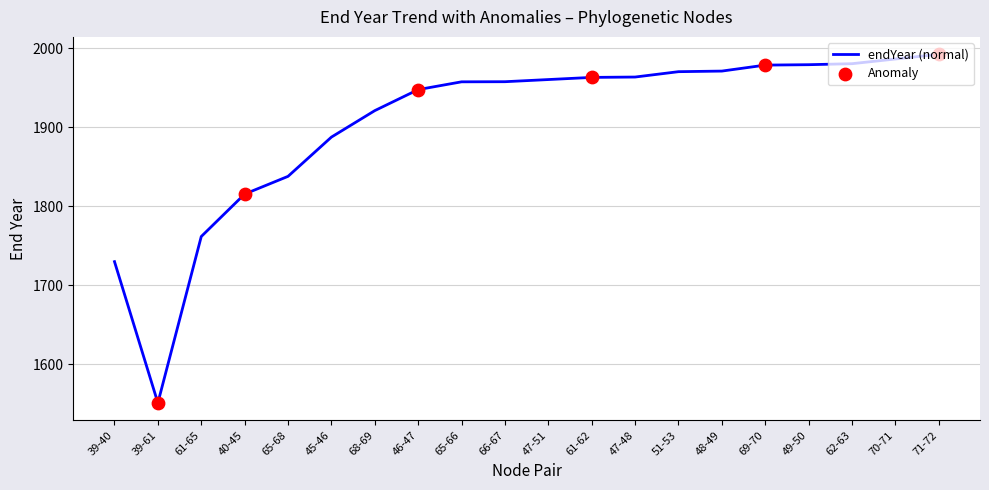

What is the change in value from 47-51 to 47-48?

+3.2